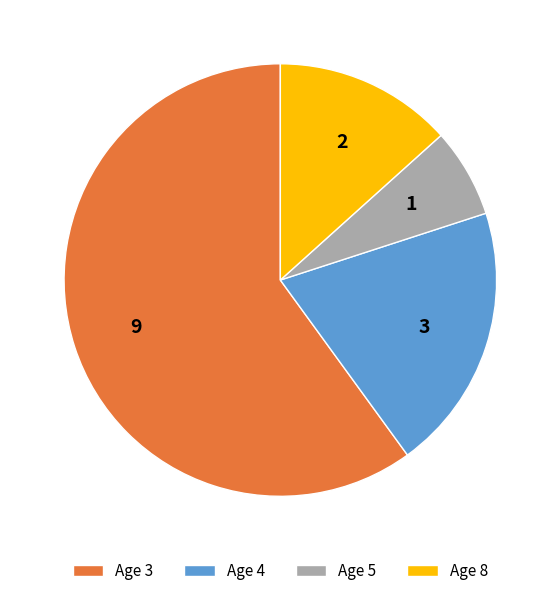

Rank the categories by value from highest to lowest.

Age 3, Age 4, Age 8, Age 5